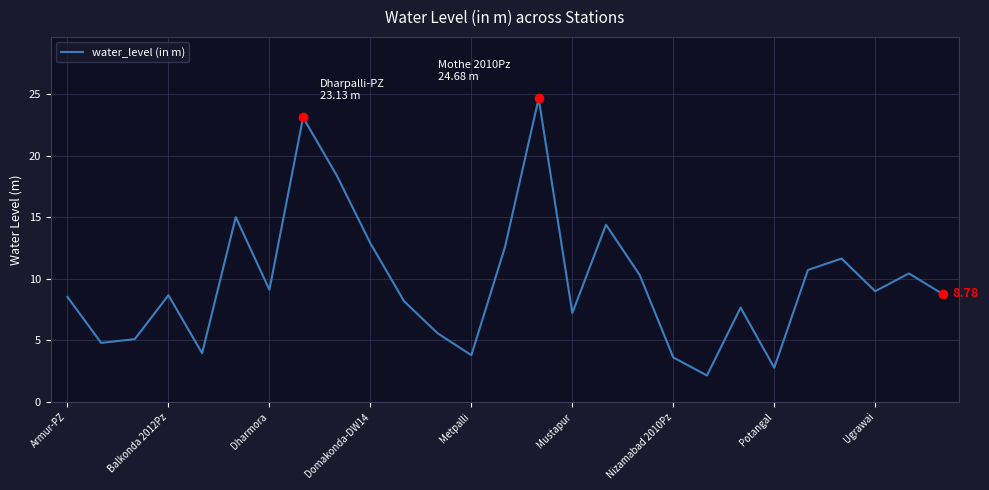

What is the difference between the maximum and minimum values?

22.5